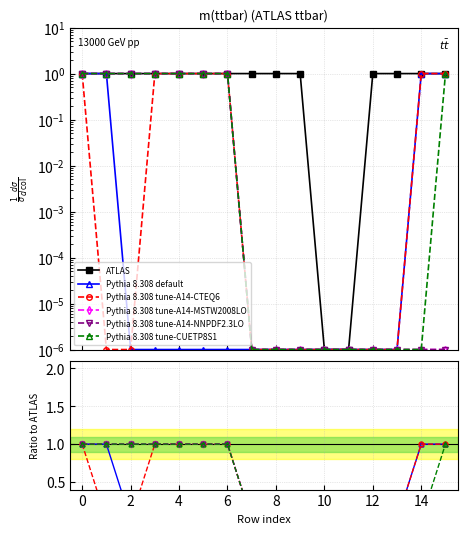

Does the chart have visible grid lines?

Yes